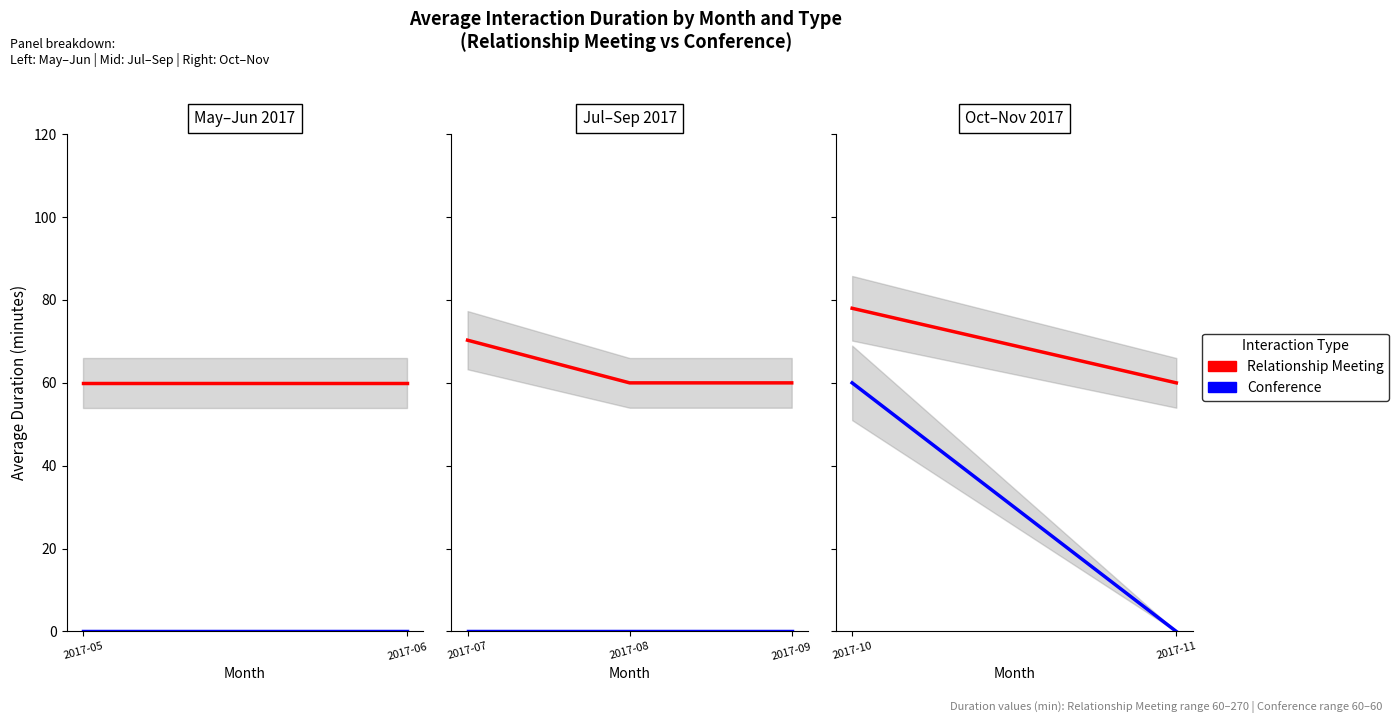

What is the value of the Relationship Meeting point at the 2nd from the left?

60